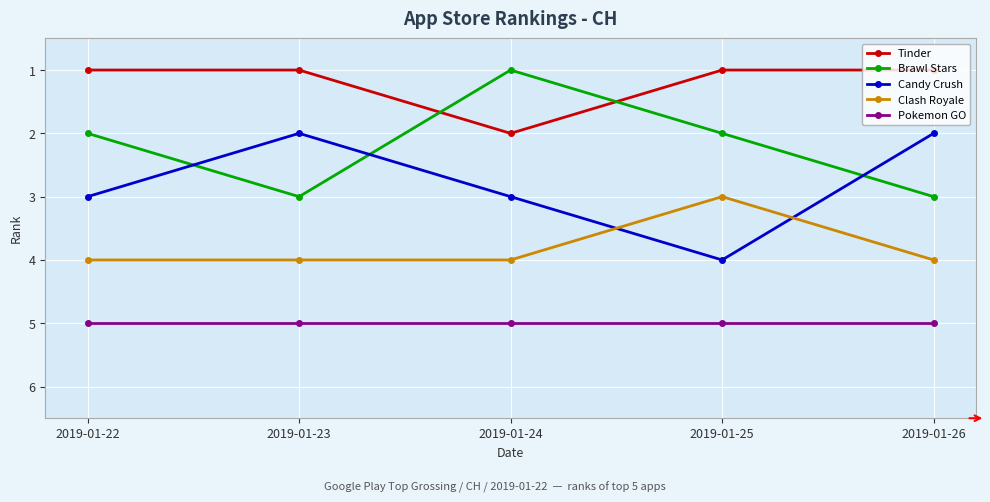

What is the greatest value displayed?

5